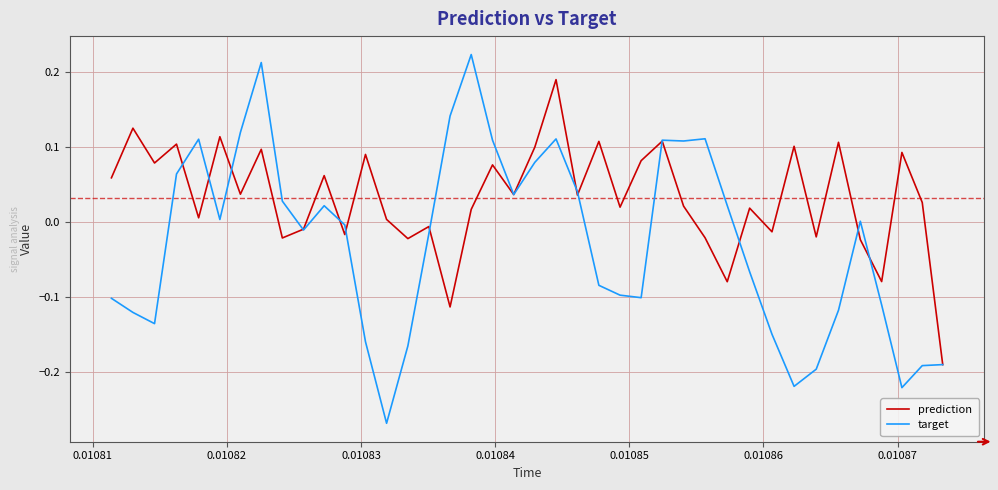

Which series has the widest spread of values?

target